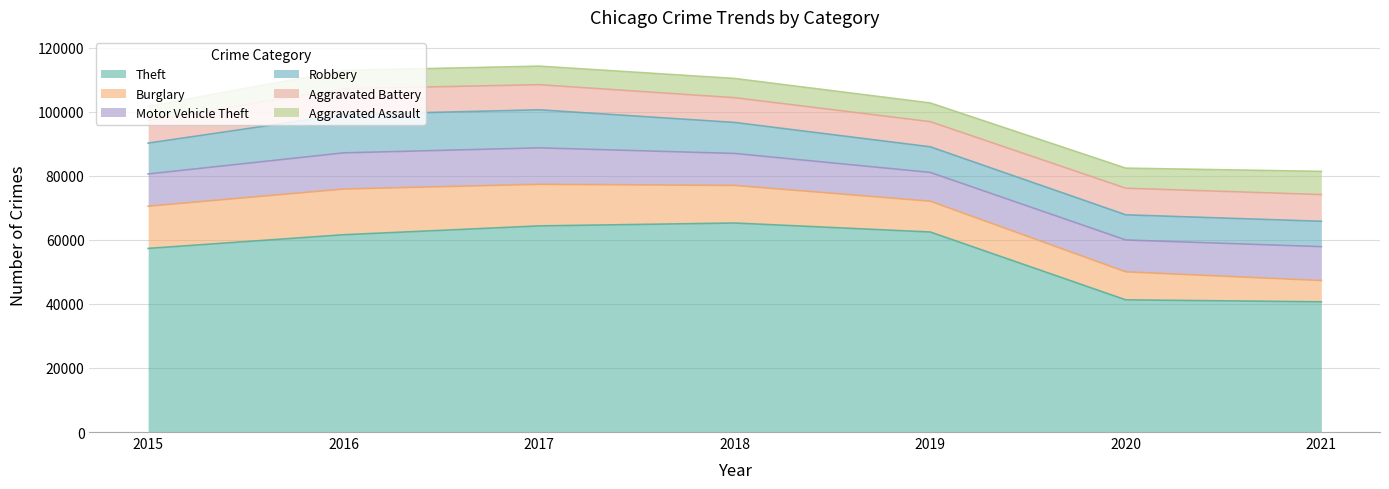

What value does the Theft series have at 2021, to the nearest 50?

40650